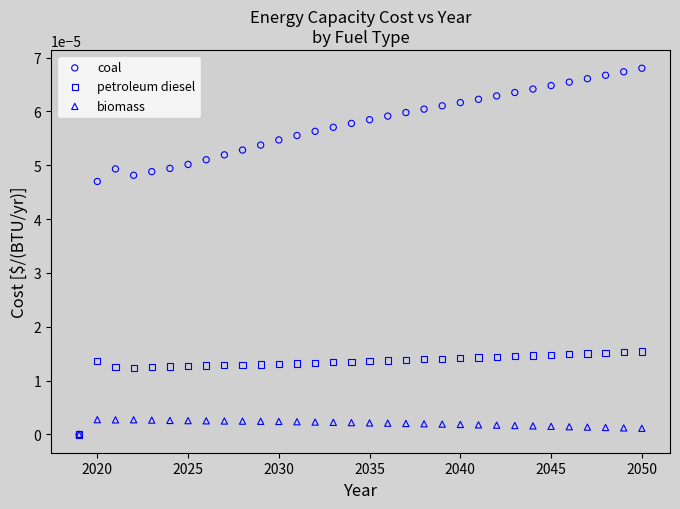

What are all the series names shown in the legend?

coal, petroleum diesel, biomass